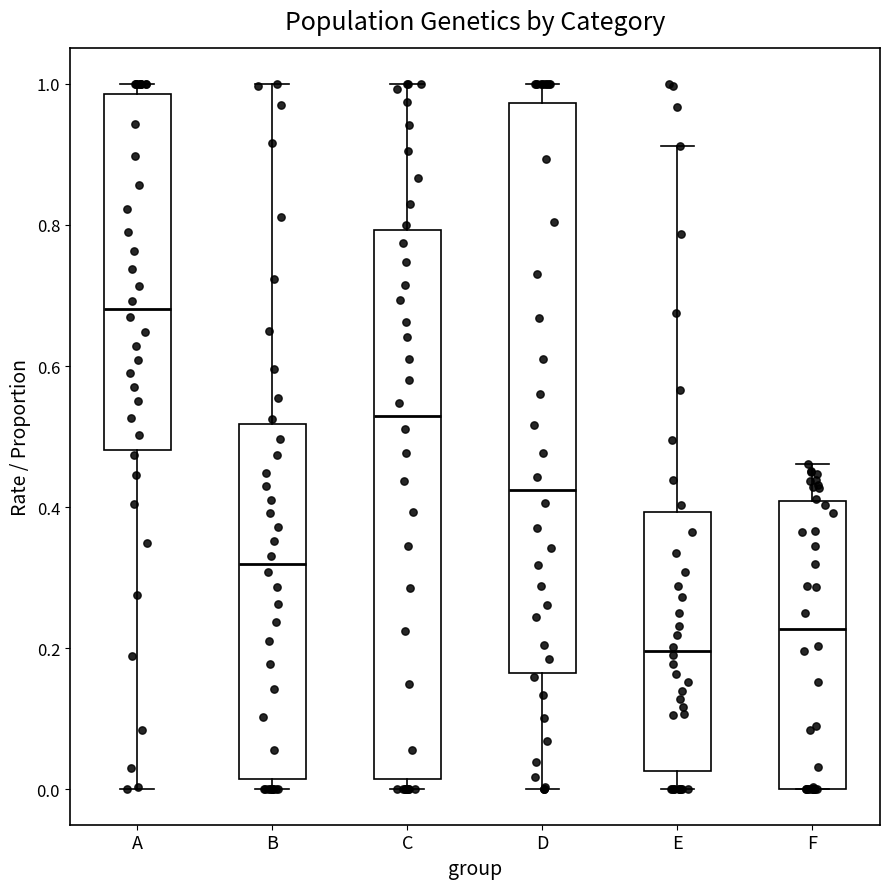

Reading left to right, transcribe this box plot: for each box, give where its median line is, the range the box spans, and where its two whiskers end, as read against the y-axis. The values are not printed on the chart, so give them approximately, as read against the axis.

A: median 0.68, box 0.48 to 0.98, whiskers 0.00 to 1.00
B: median 0.32, box 0.02 to 0.52, whiskers 0.00 to 1.00
C: median 0.52, box 0.02 to 0.80, whiskers 0.00 to 1.00
D: median 0.42, box 0.16 to 0.98, whiskers 0.00 to 1.00
E: median 0.20, box 0.02 to 0.40, whiskers 0.00 to 0.92
F: median 0.22, box 0.00 to 0.40, whiskers 0.00 to 0.46